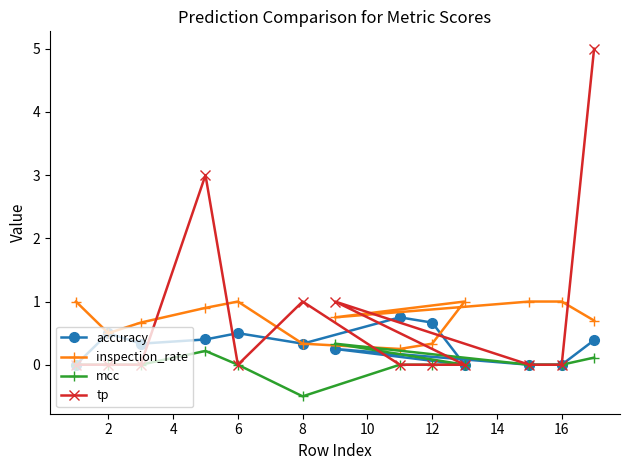

List the series in order of their peak value, highest first.

tp, inspection_rate, accuracy, mcc